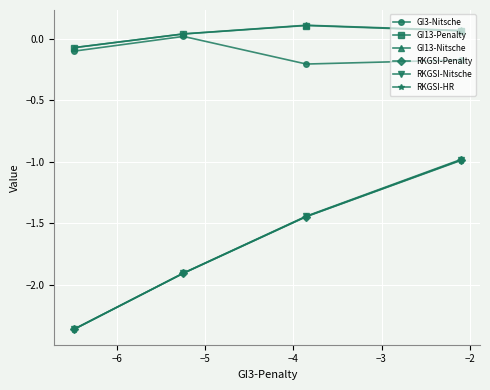

Which series has the largest range (max minus min)?

RKGSI-Nitsche